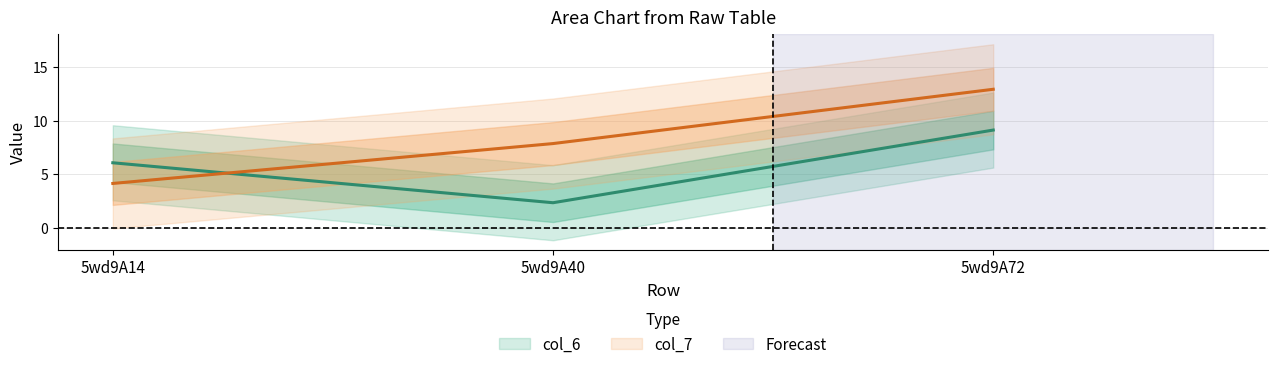

What is the total value across all series at 5wd9A14?

10.2